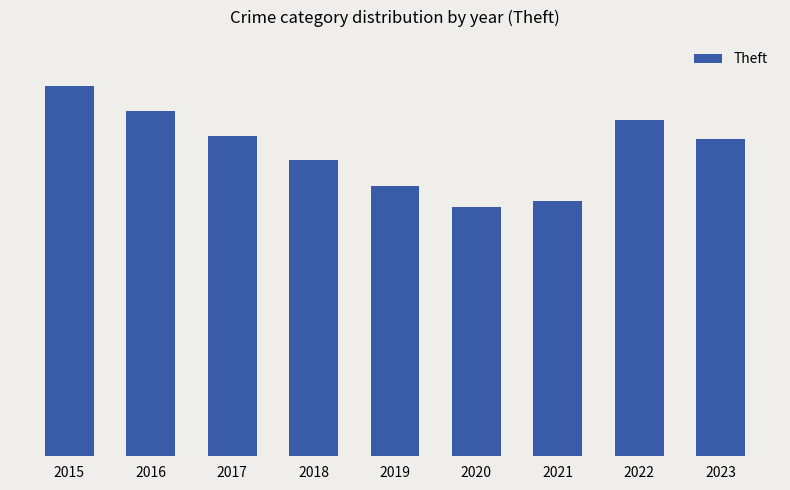

Reading left to right, list all the values displayed in this chart.

2015=445	2016=415	2017=384	2018=356	2019=325	2020=299	2021=307	2022=404	2023=381